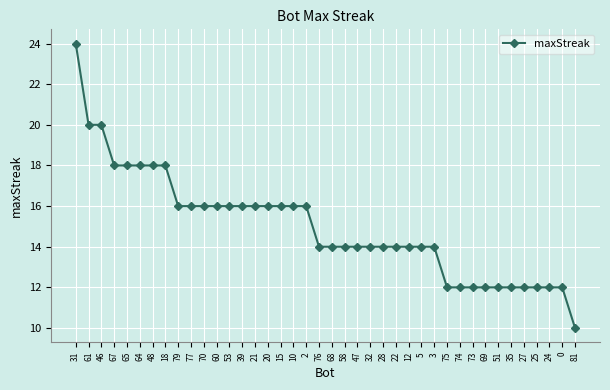

How many series are shown in this chart?

1